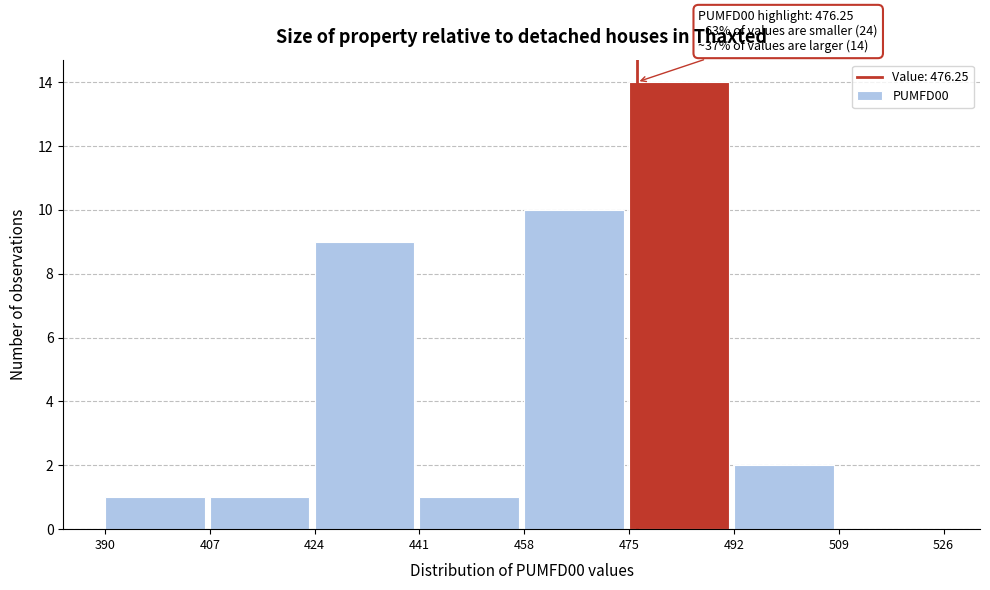

Which range on the x-axis has the tallest bar?

475 to 492